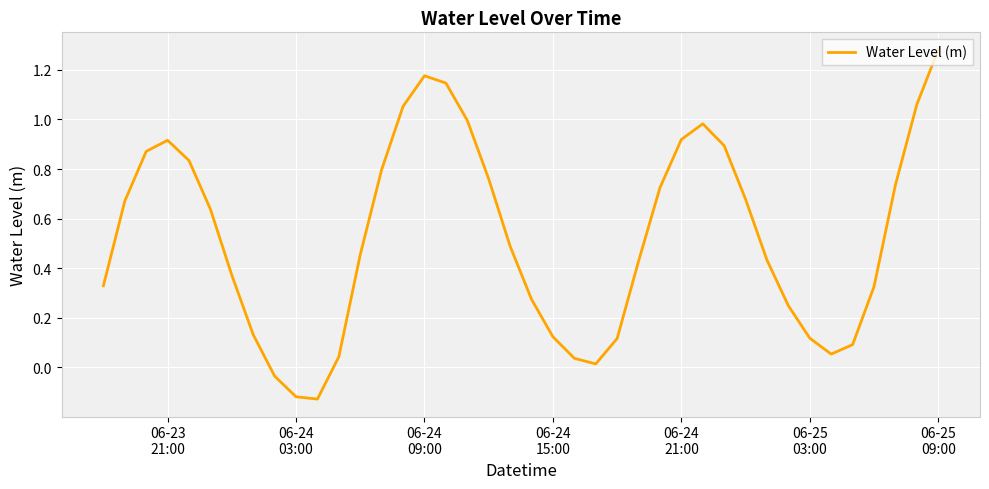

What is the difference between the maximum and minimum values?

1.4